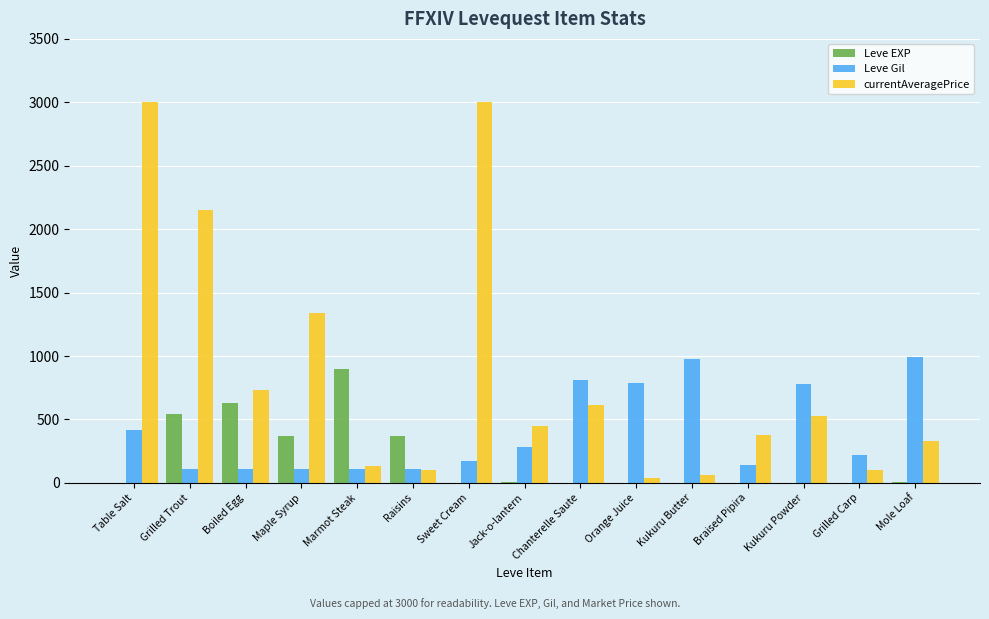

Between Table Salt and Sweet Cream, which series saw the biggest shift?

Leve Gil